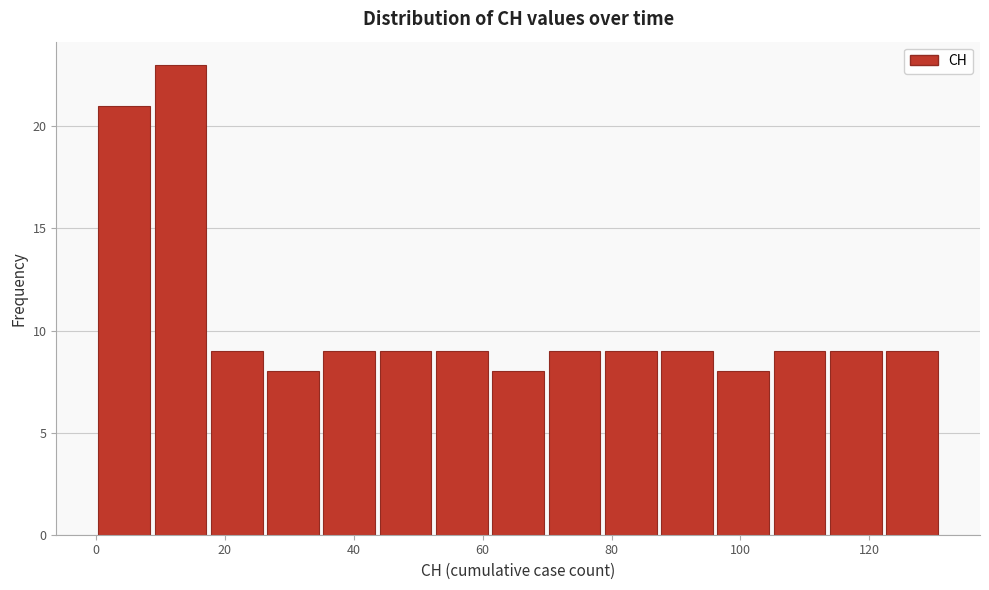

Reading left to right, list every bar in this chart as the range it spans on the x-axis followed by its height. Neither the bar edges nor the heights are printed on the chart, so give them approximately, as read against the axes.

0 to 8: 21
8 to 18: 23
18 to 26: 9
26 to 34: 8
34 to 44: 9
44 to 52: 9
52 to 62: 9
62 to 70: 8
70 to 78: 9
78 to 88: 9
88 to 96: 9
96 to 104: 8
104 to 114: 9
114 to 122: 9
122 to 132: 9